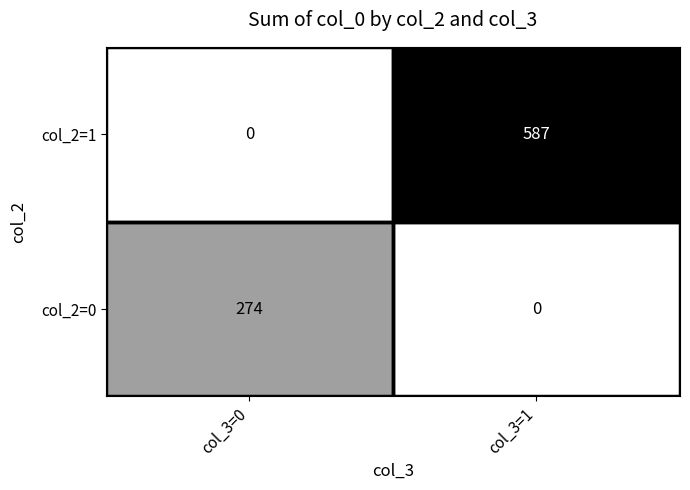

Which series has the widest spread of values?

col_2=1